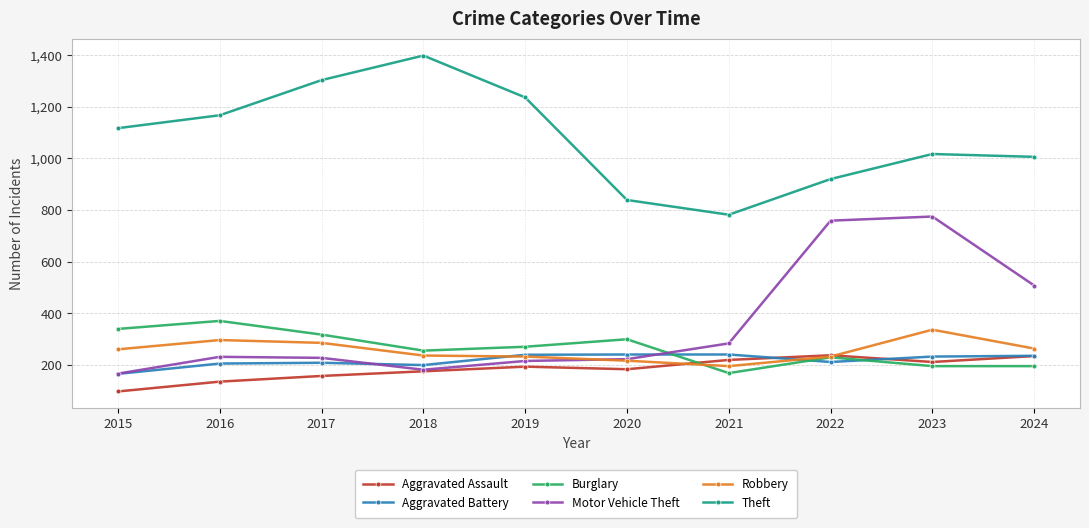

Is this an area chart (filled region under the line)?

No